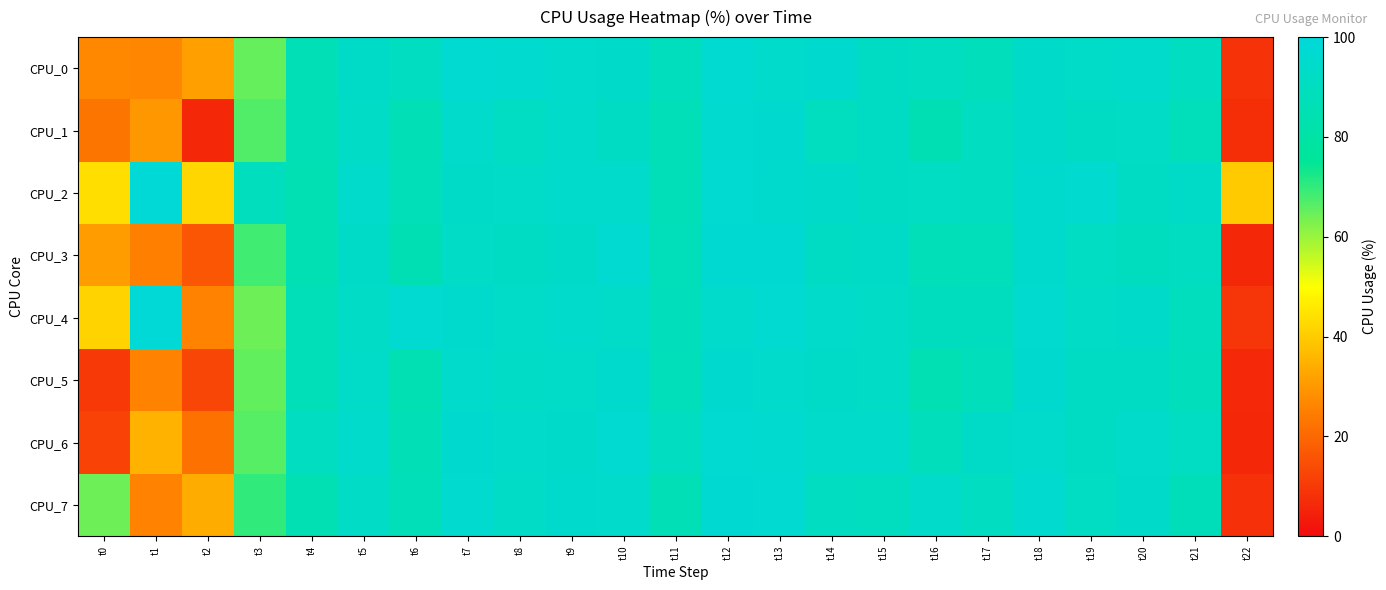

Which has a higher value, t18 or t20?

t20